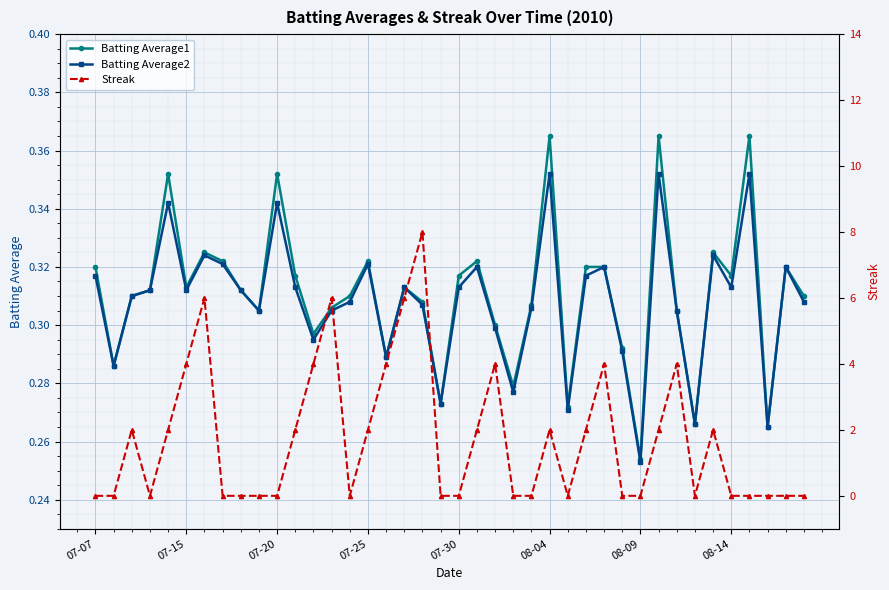

True or false: Batting Average2 has more than 2 interior local peaks.

True